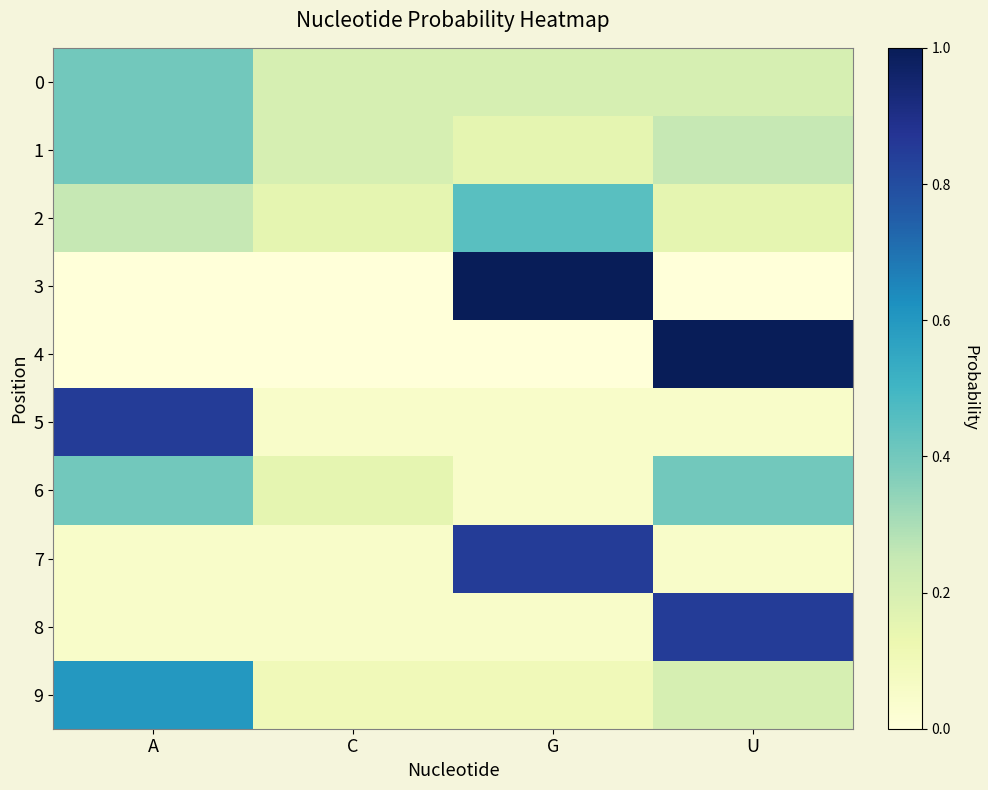

Rank the series by their maximum value, from highest to lowest.

3, 4, 5, 7, 8, 9, 2, 0, 1, 6